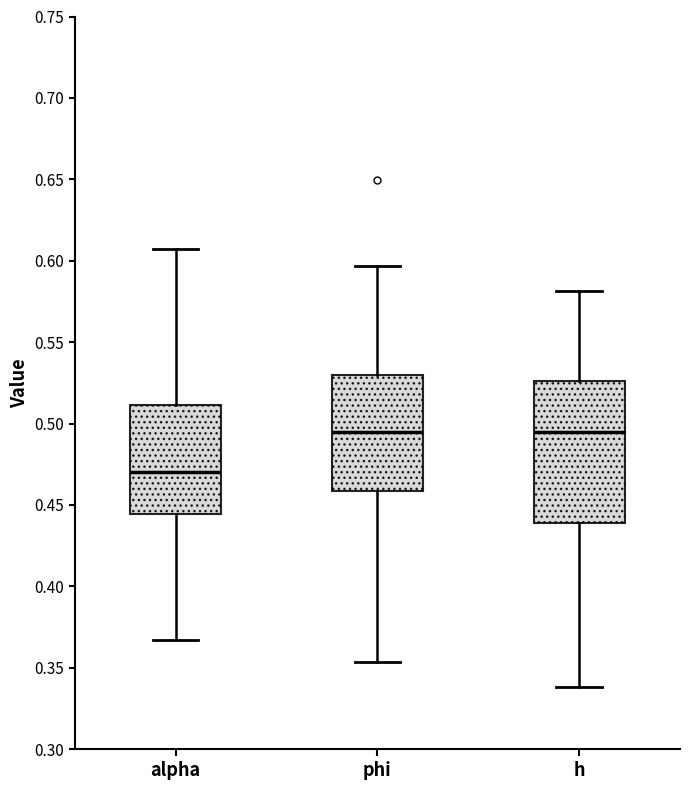

Reading left to right, transcribe this box plot: for each box, give where its median line is, the range the box spans, and where its two whiskers end, as read against the y-axis. The values are not printed on the chart, so give them approximately, as read against the axis.

alpha: median 0.470, box 0.445 to 0.510, whiskers 0.365 to 0.605
phi: median 0.495, box 0.460 to 0.530, whiskers 0.355 to 0.595
h: median 0.495, box 0.440 to 0.525, whiskers 0.340 to 0.580